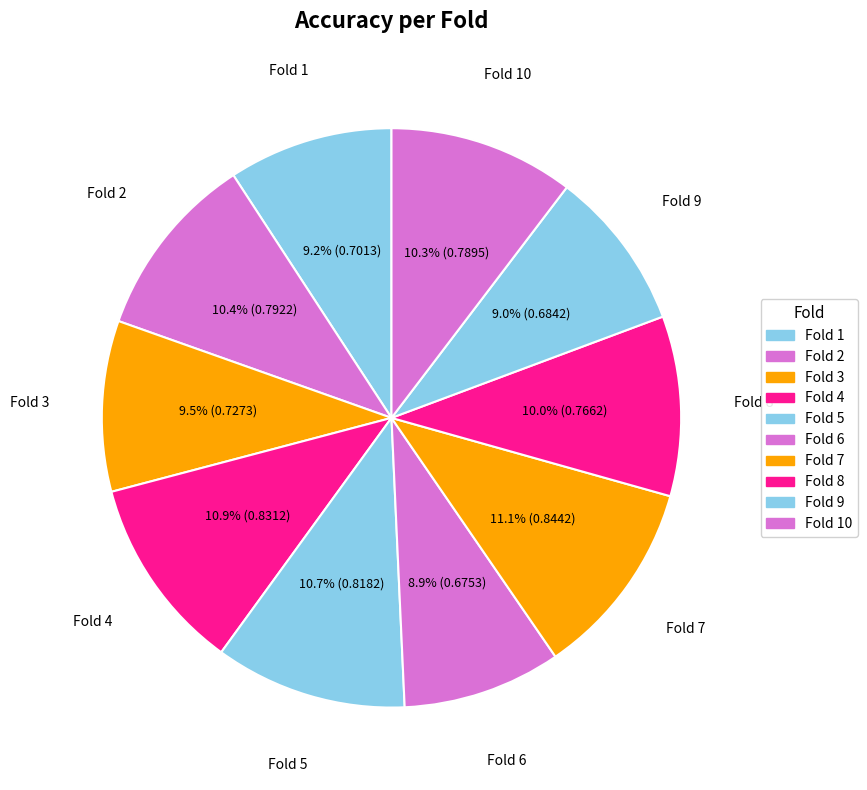

How many segments does this pie chart have?

10